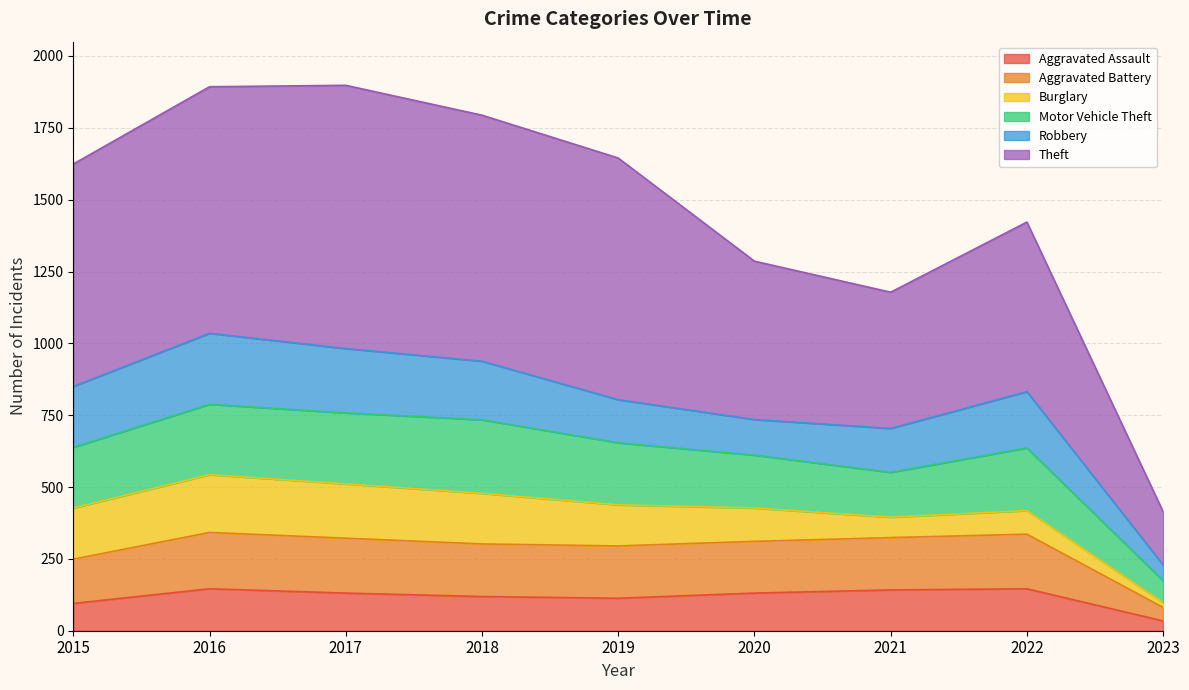

Does the chart display data point markers on the line(s)?

No